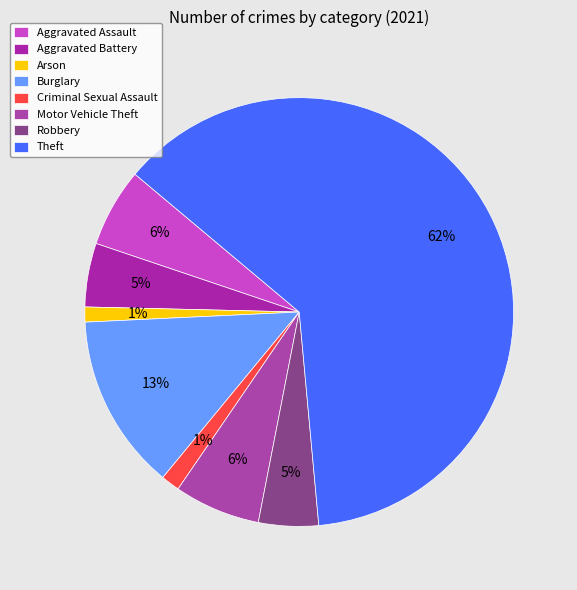

The Aggravated Assault slice represents 1% of the pie. True or false?

False